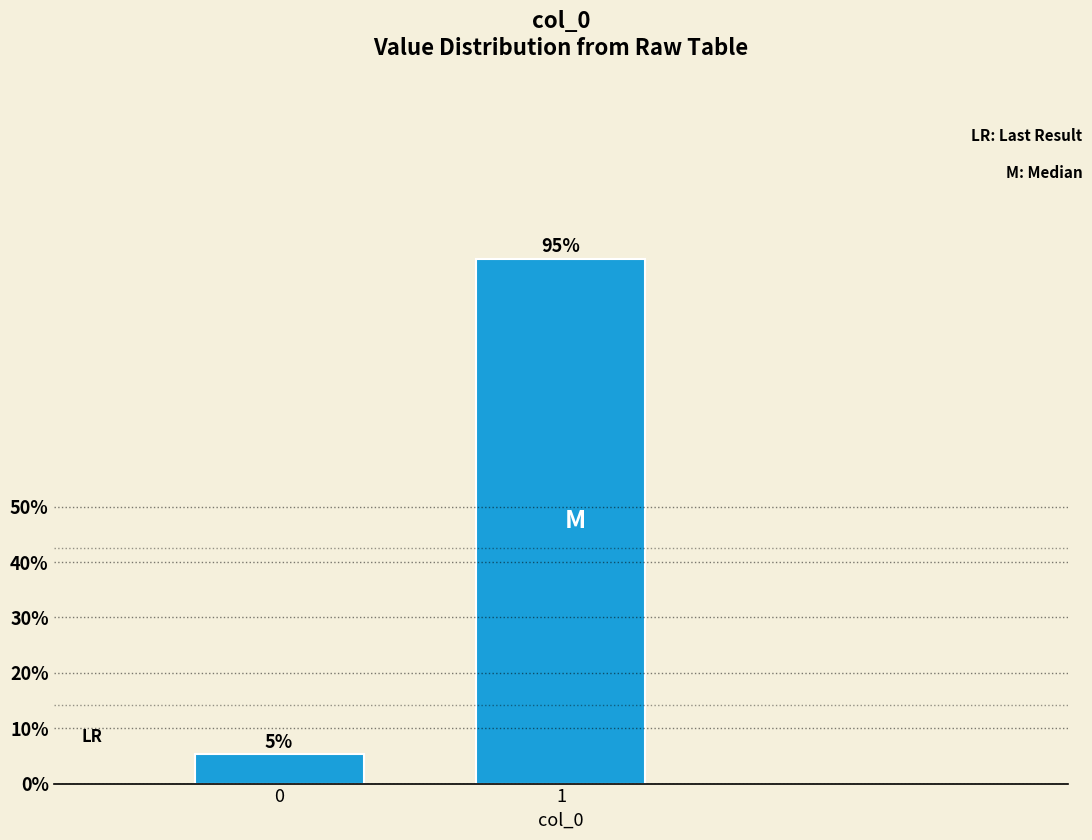

What is the average value?

50.0